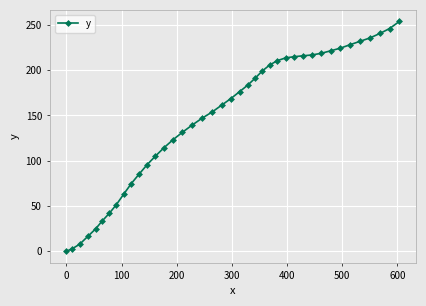

What is the value of the 4th point from the left?

17.0